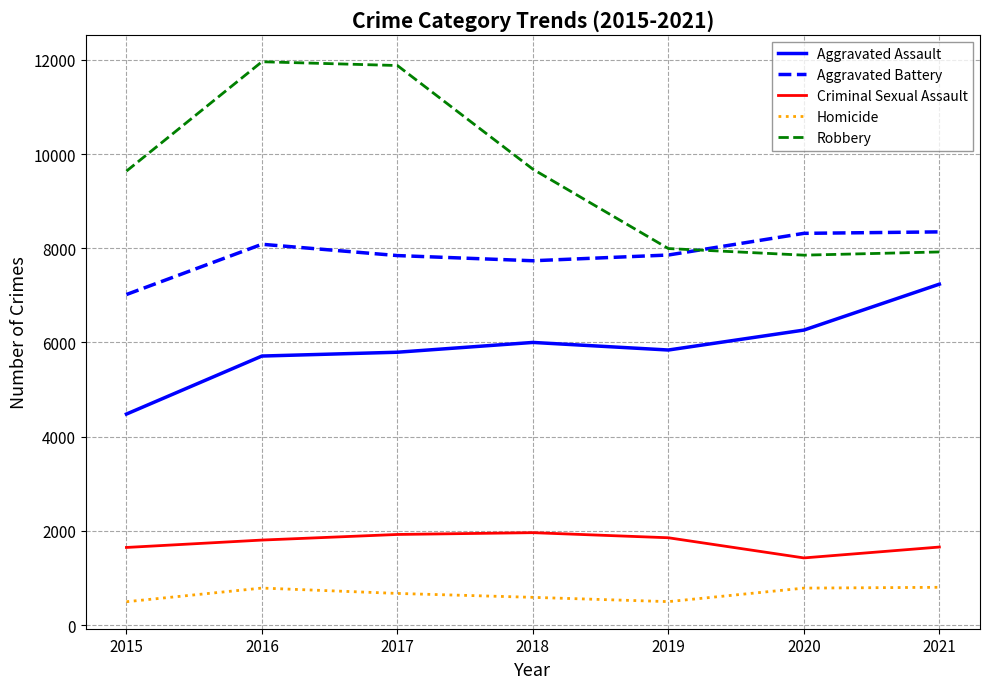

Which series has the widest spread of values?

Robbery